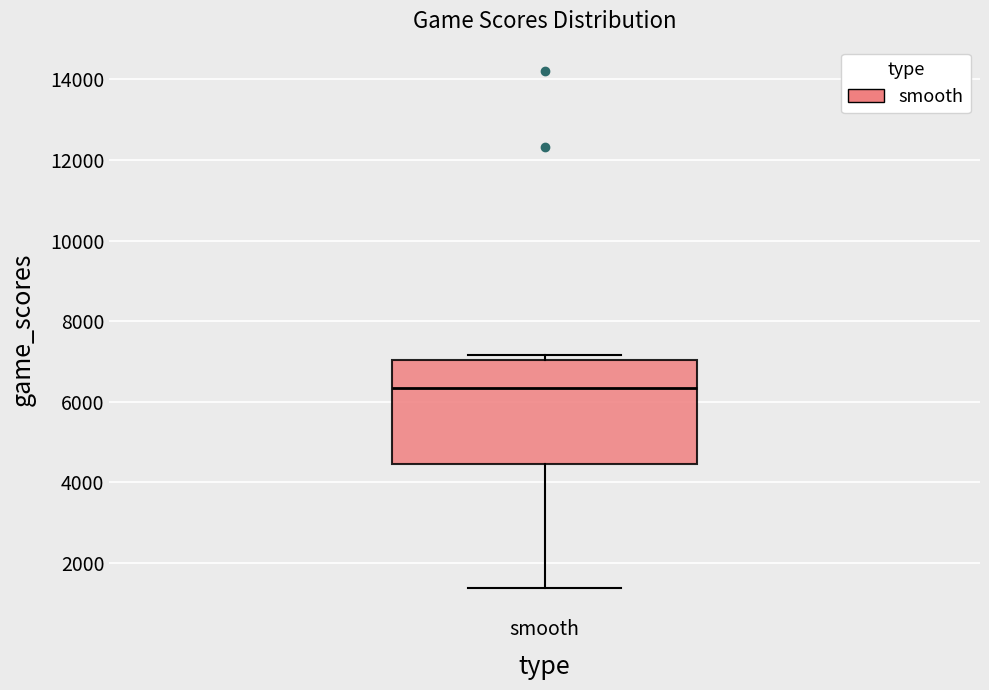

Where is the upper edge of the box for smooth on the y-axis? The values are not printed on the chart, so give them approximately, as read against the axis.

7000